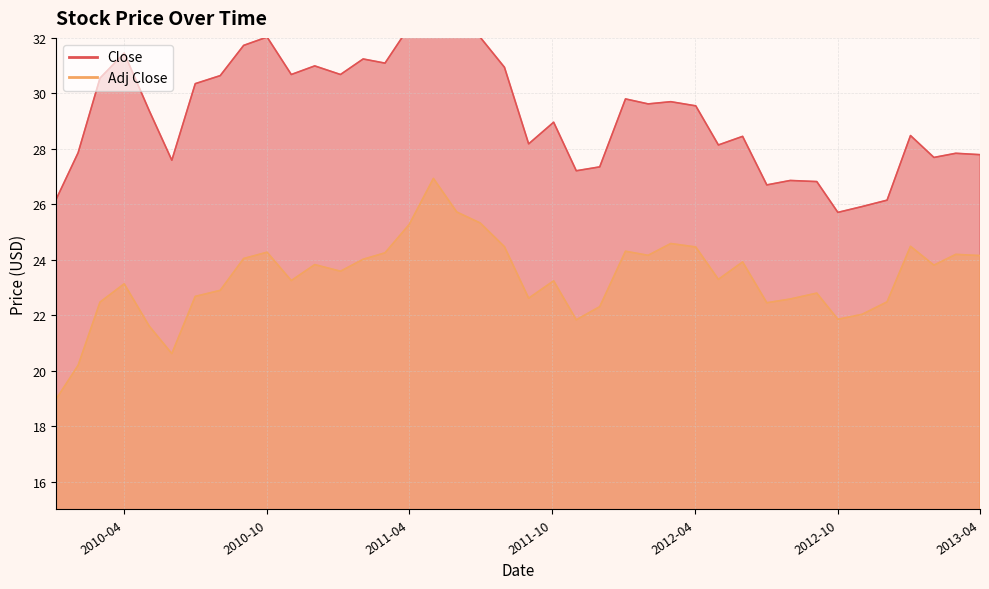

True or false: Close and Adj Close intersect in this chart.

False